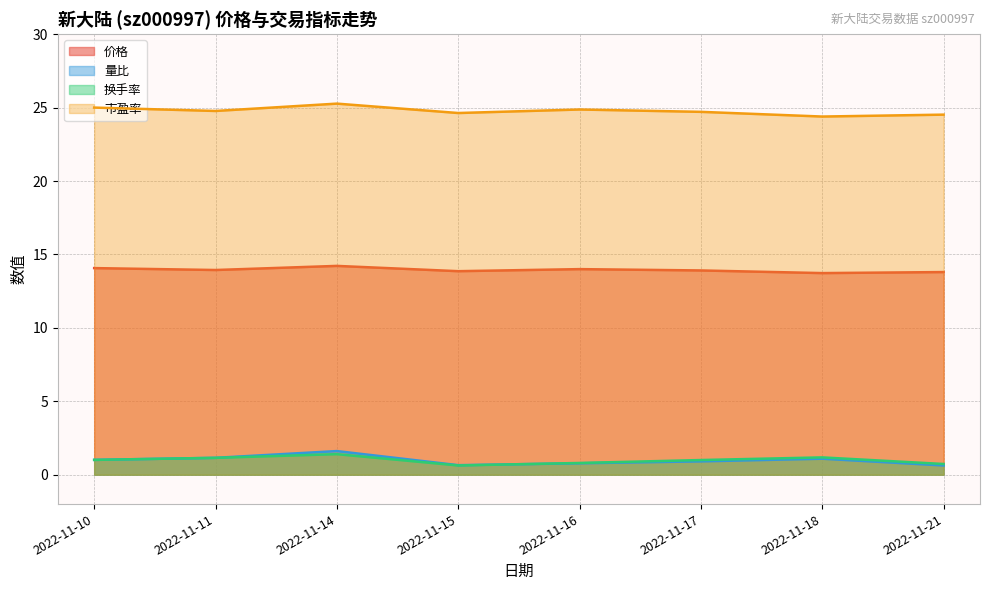

Which category has the lowest value across all series?

2022-11-21